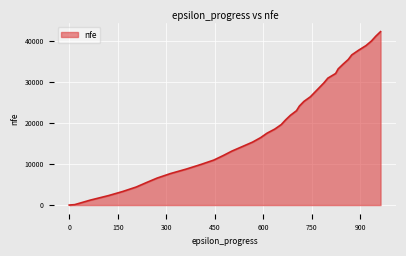

What is the maximum value shown in the chart?

42271